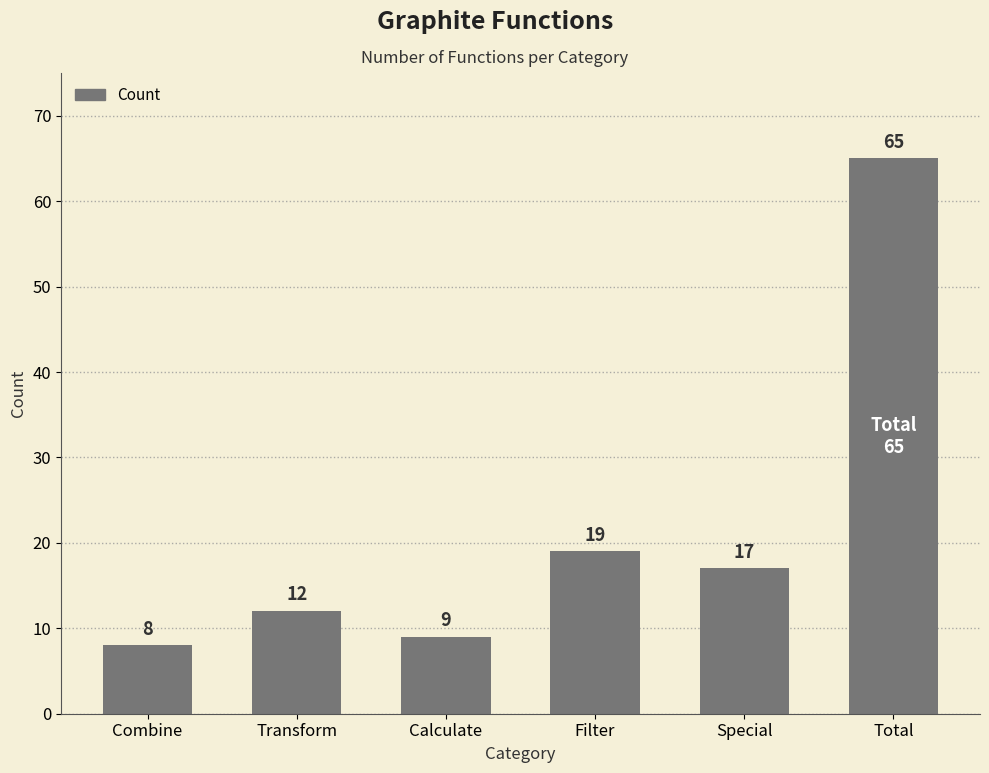

Reading left to right, extract all data points from this chart.

8	12	9	19	17	65